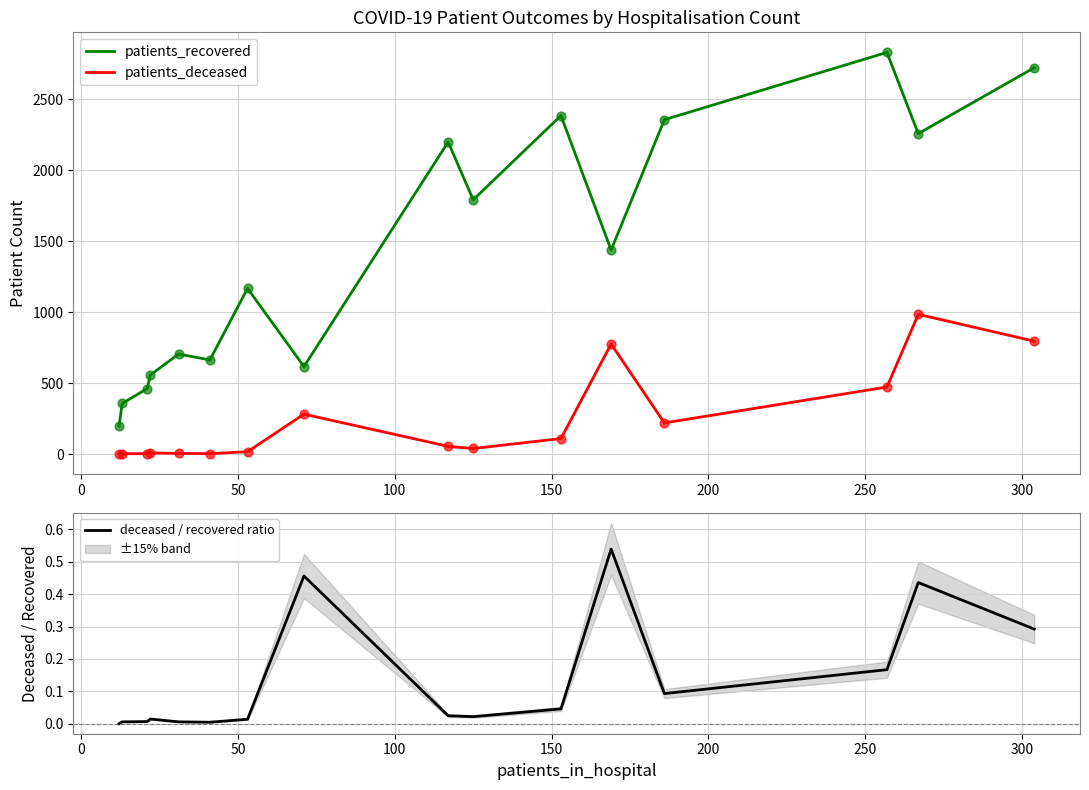

Which series reaches the minimum Y coordinate?

patients_deceased